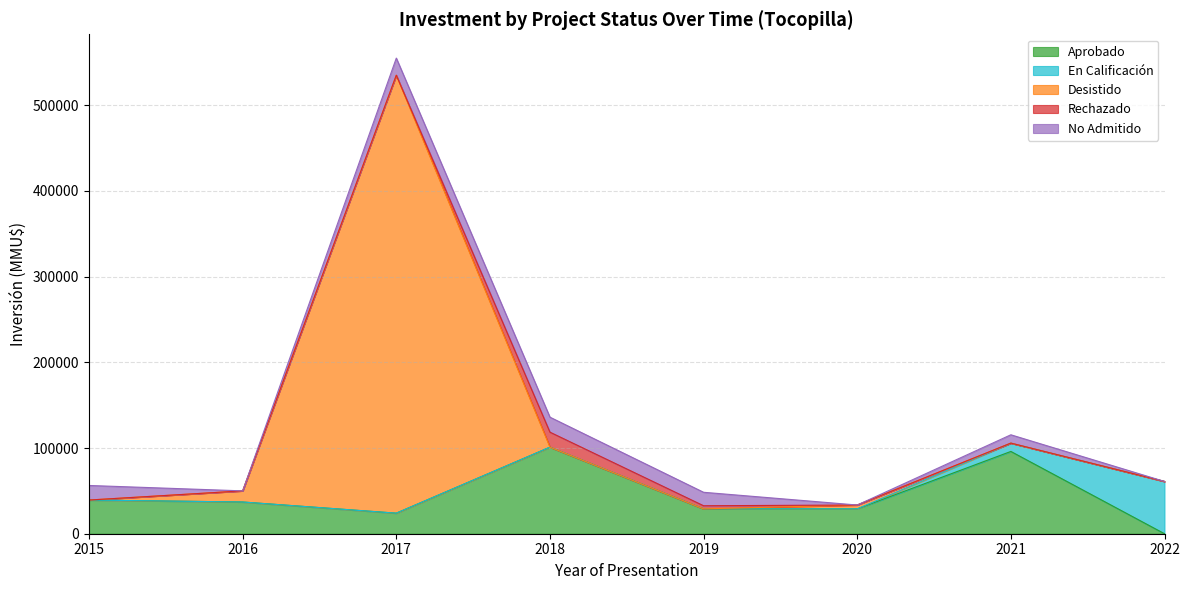

At which category is the sum across all series the highest?

2017